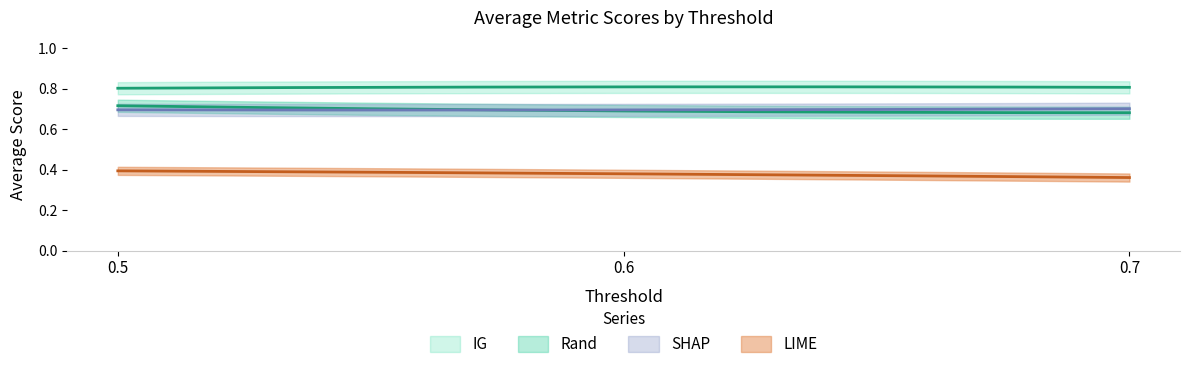

What is the average value of the SHAP series?

0.7